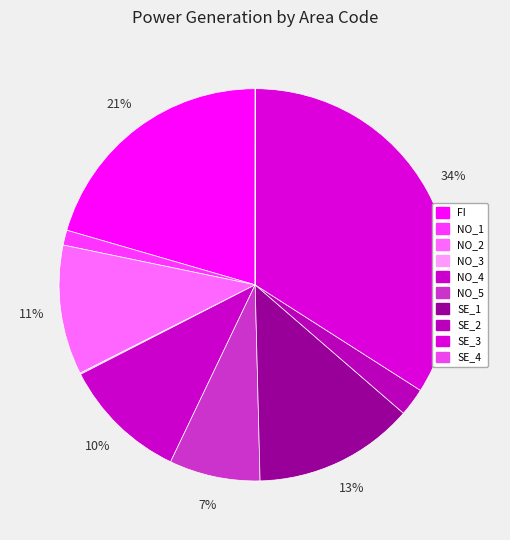

Which slice is the smallest?

SE_4